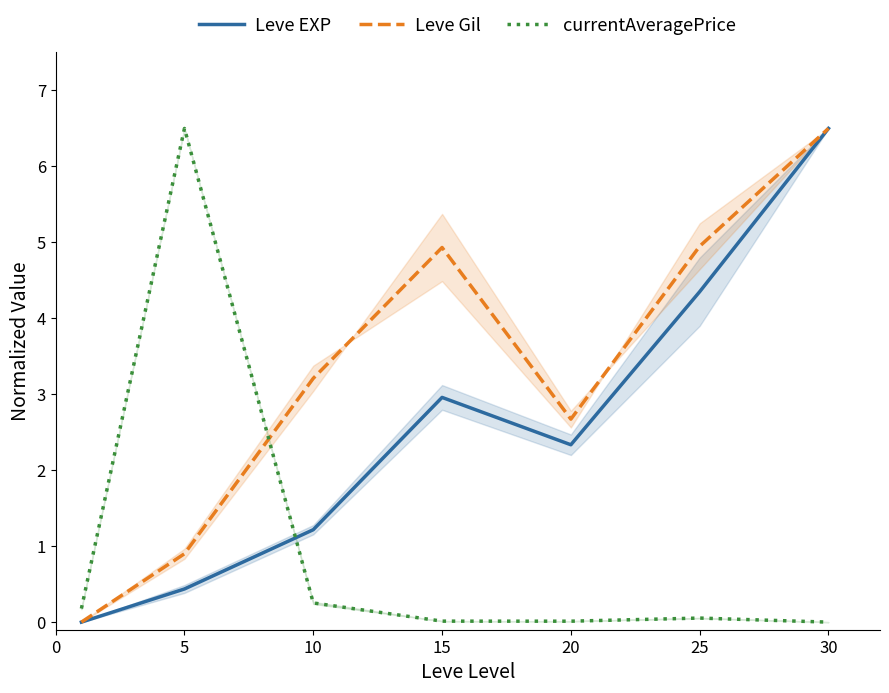

Count the number of data series in this chart.

3